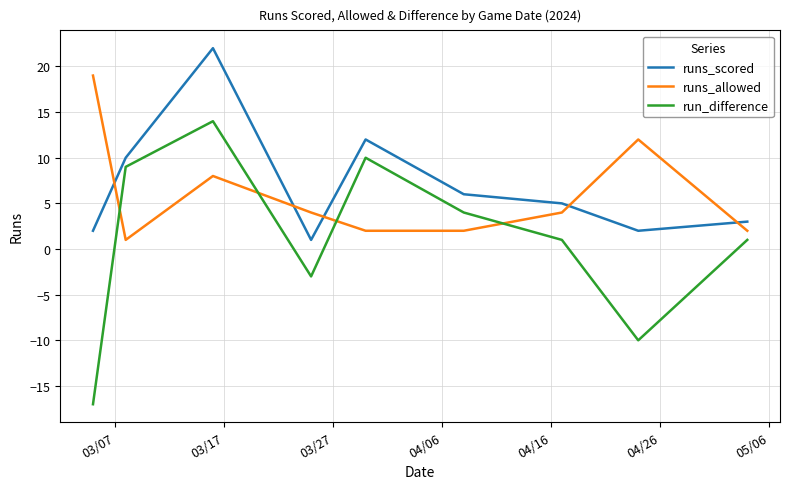

Which series has the largest range (max minus min)?

run_difference